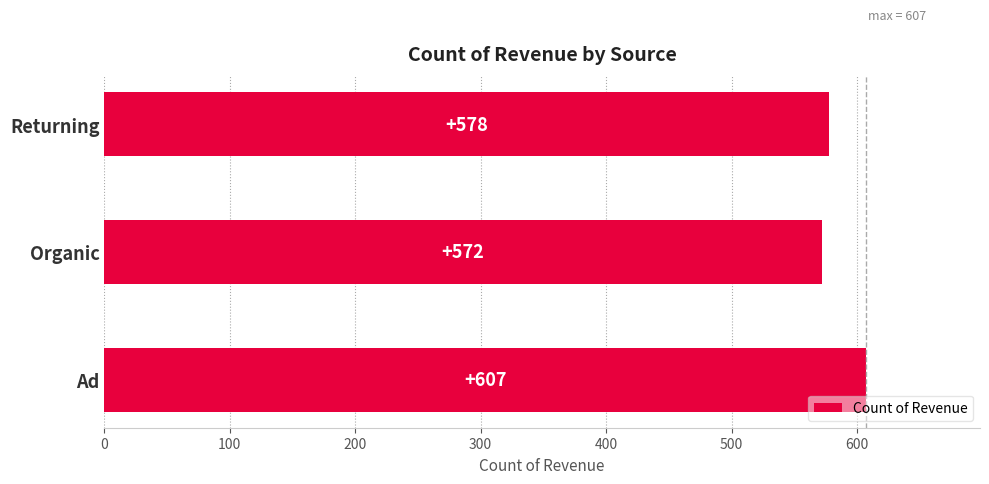

What is the minimum value shown in the chart?

572